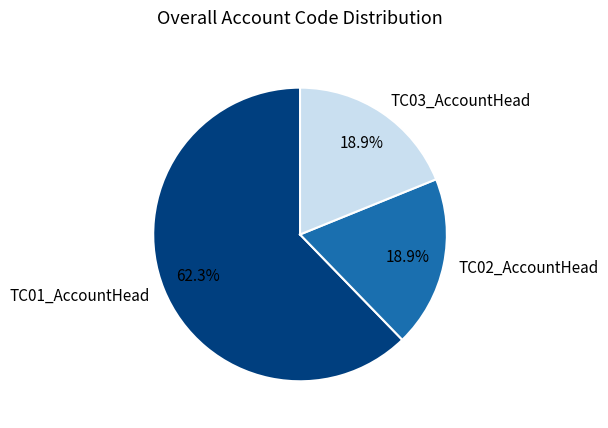

Which slice is the largest?

TC01_AccountHead